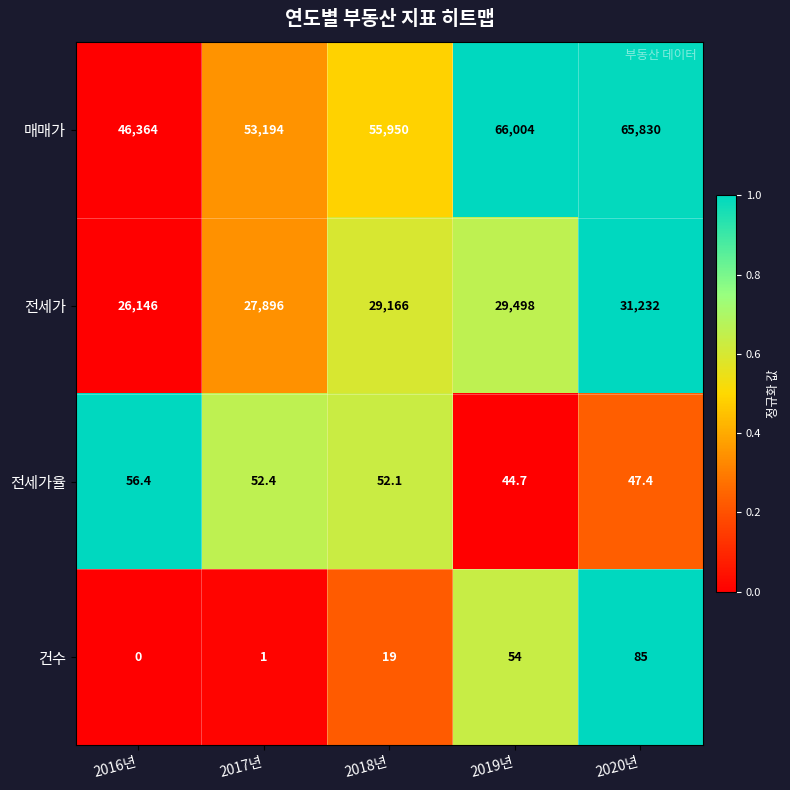

Reading right to left, what are all the values shown in this chart?

매매가: 2020년=65830.0	2019년=66004.0	2018년=55950.0	2017년=53194.0	2016년=46364.0
전세가: 2020년=31232.0	2019년=29498.0	2018년=29166.0	2017년=27896.0	2016년=26146.0
전세가율: 2020년=47.4	2019년=44.7	2018년=52.1	2017년=52.4	2016년=56.4
건수: 2020년=85.0	2019년=54.0	2018년=19.0	2017년=1.0	2016년=0.0